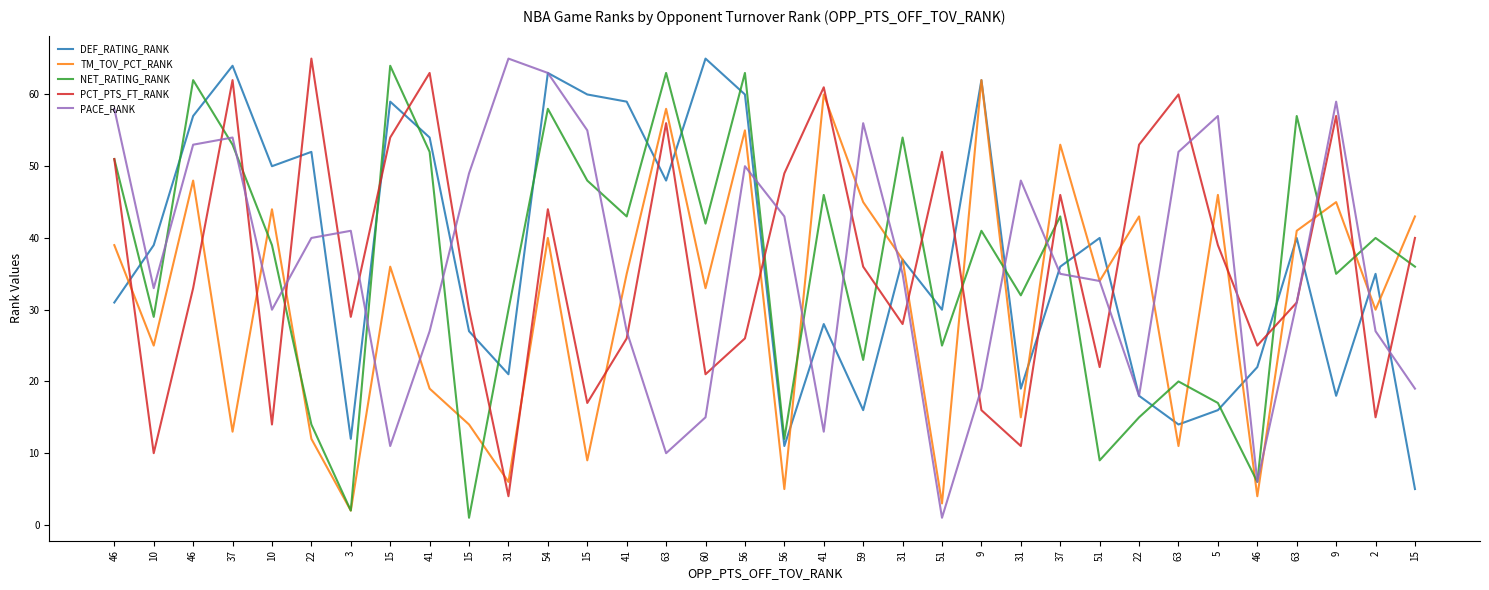

Where is the first local maximum for TM_TOV_PCT_RANK?

46